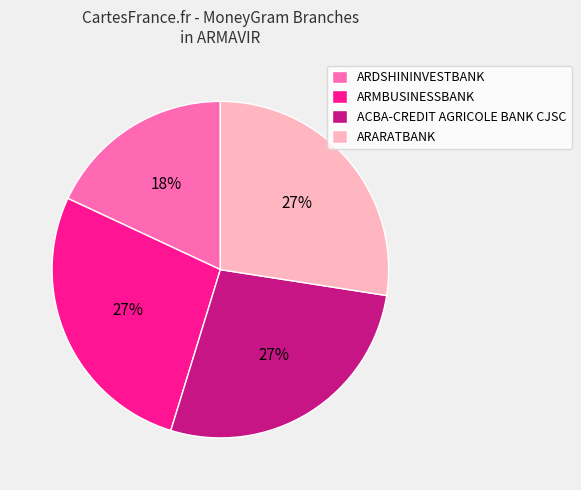

What is the ratio of the value at ARDSHININVESTBANK to the value at ACBA-CREDIT AGRICOLE BANK CJSC?

0.7